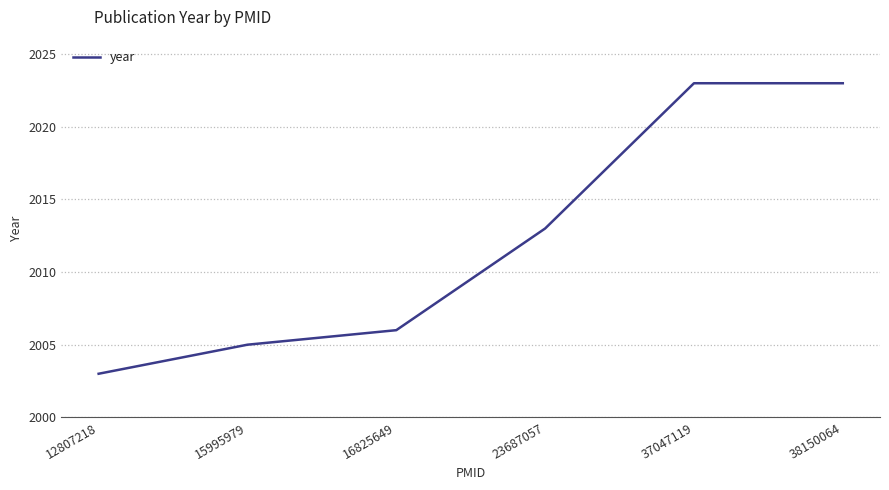

What is the difference between the maximum and minimum values?

20